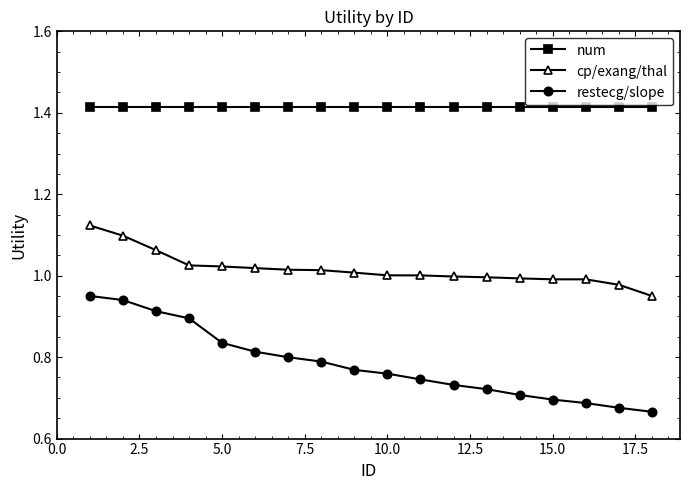

List the series in order of their peak value, highest first.

num, cp/exang/thal, restecg/slope